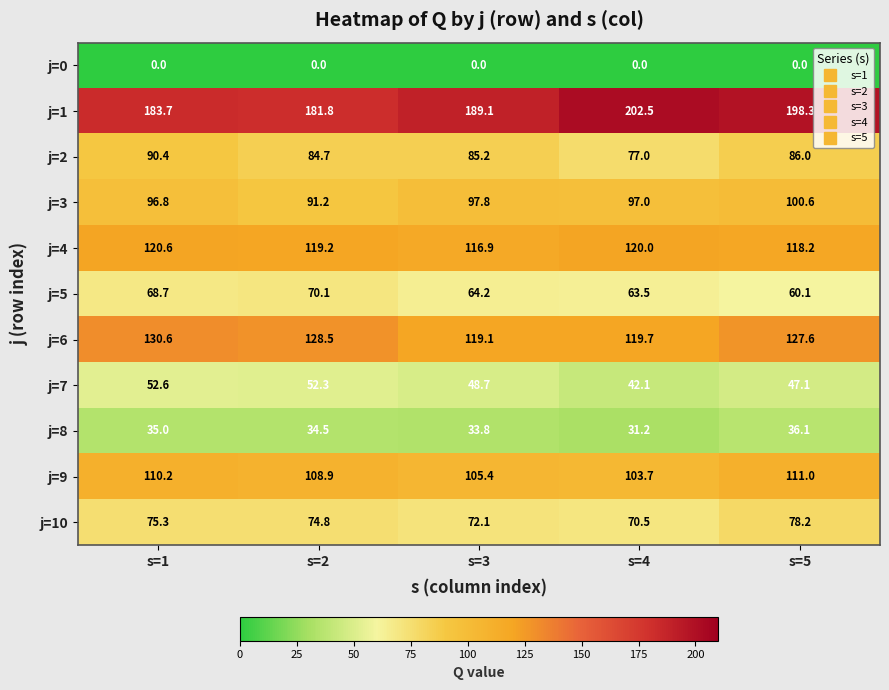

What is the maximum value shown in the chart?

202.5